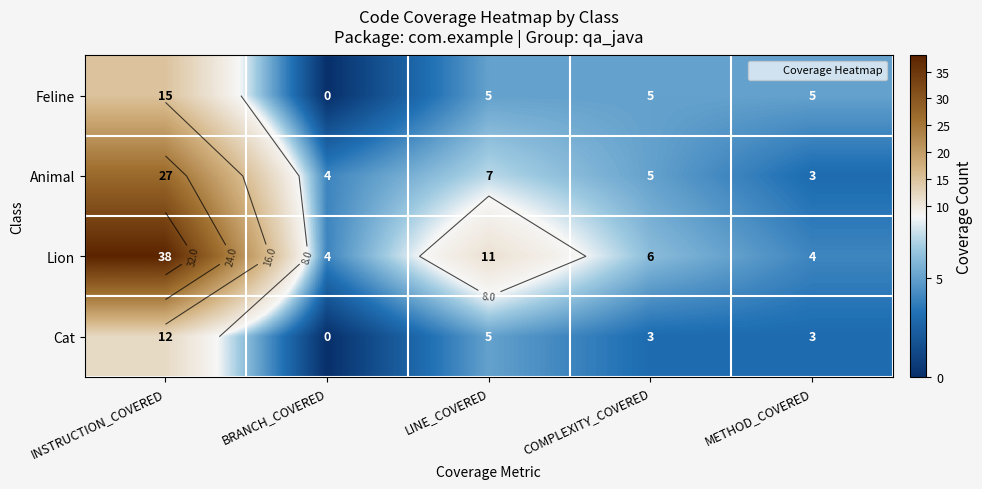

Which series has the largest range (max minus min)?

Lion